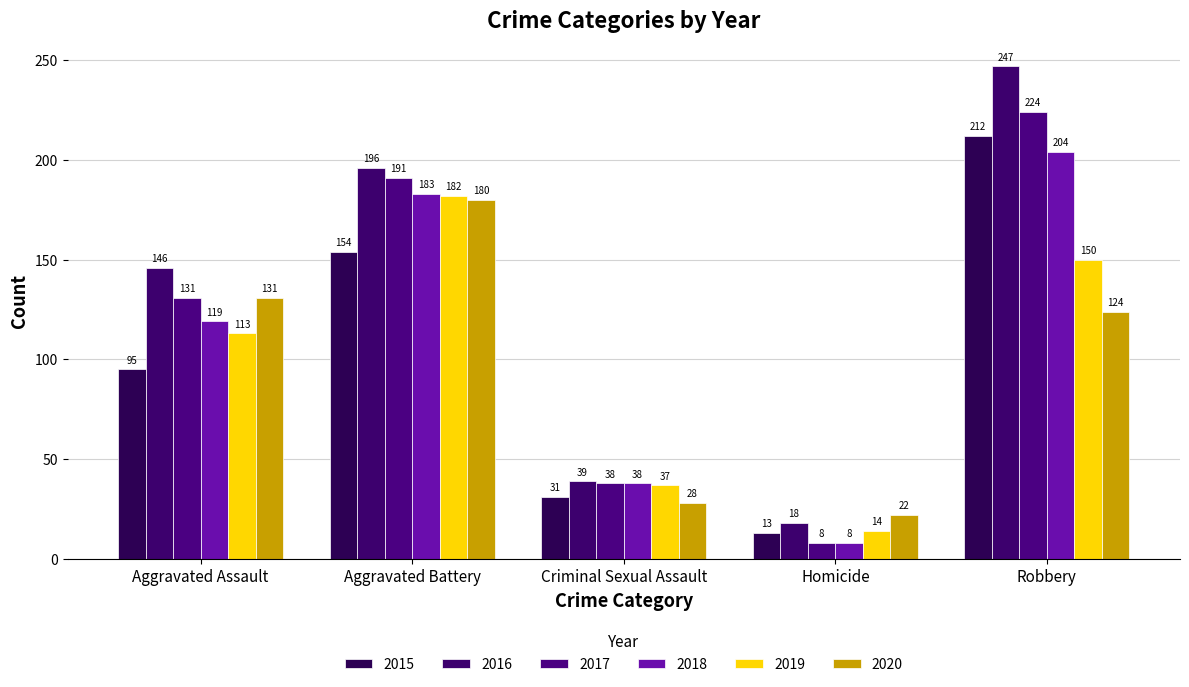

What is the label of the 1st bar from the left?

Aggravated Assault